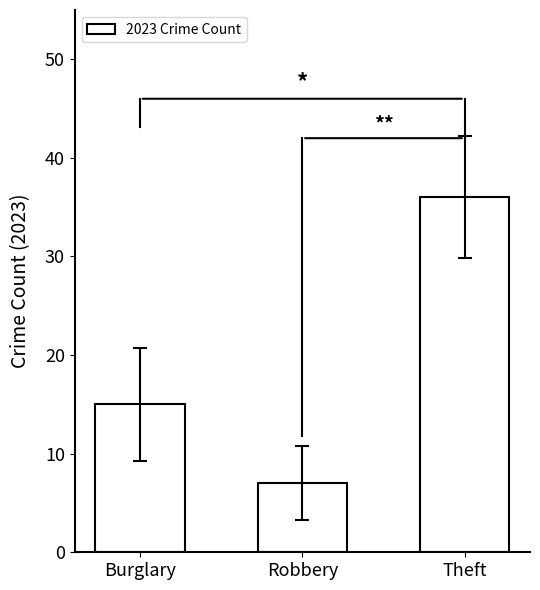

The chart shows a value of 2 at Robbery. True or false?

False